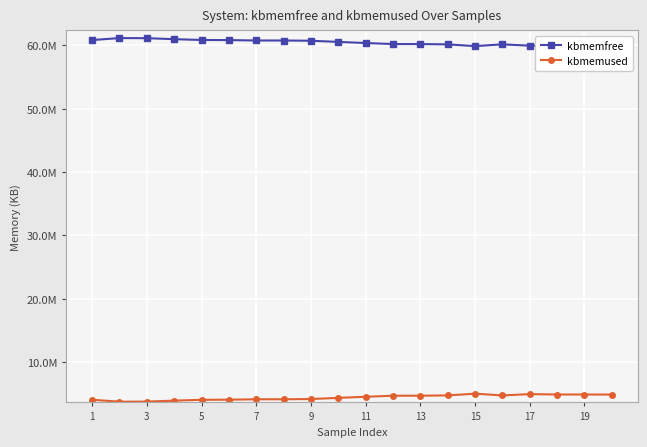

Is this an area chart (filled region under the line)?

No